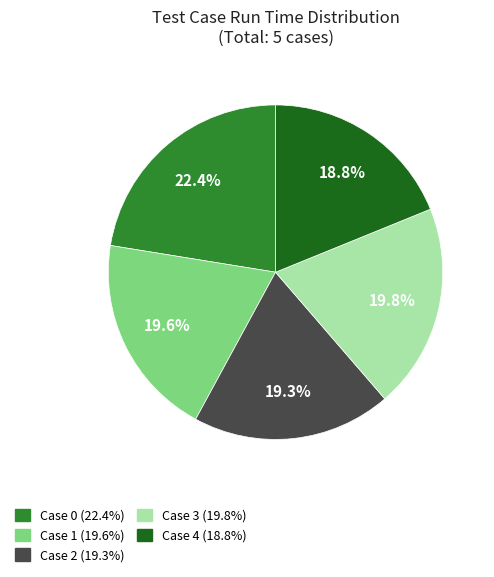

Do Case 3 and Case 0 together represent more than half of the pie?

No